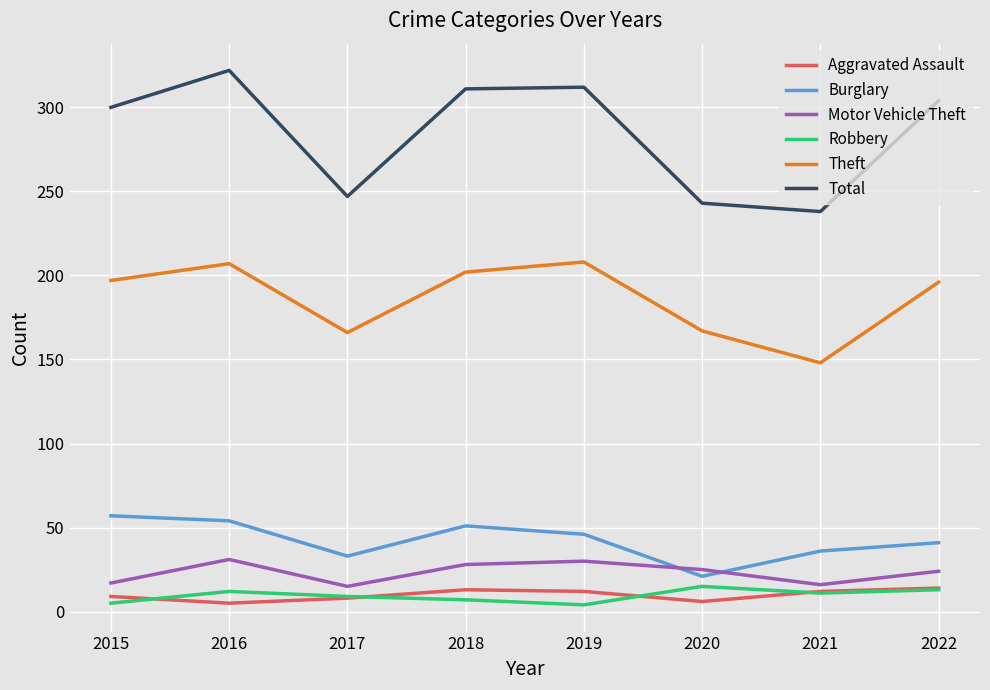

True or false: Robbery has a value of 15 at 2020.

True